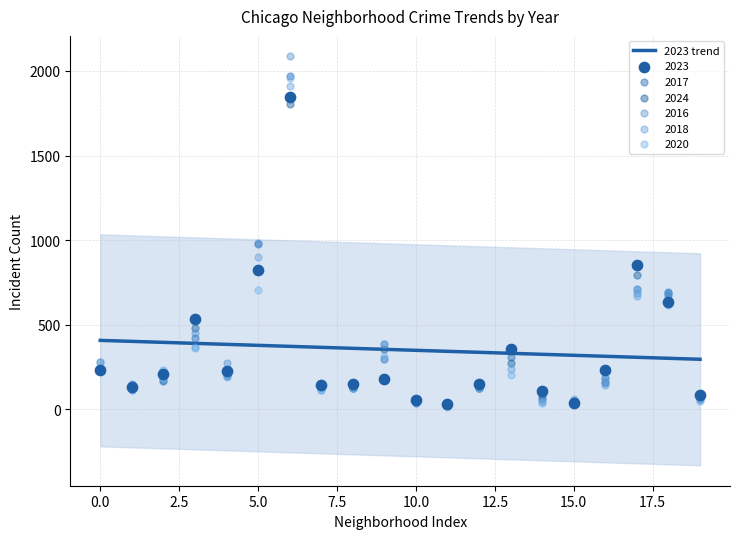

Which series contains the highest Y value?

2016